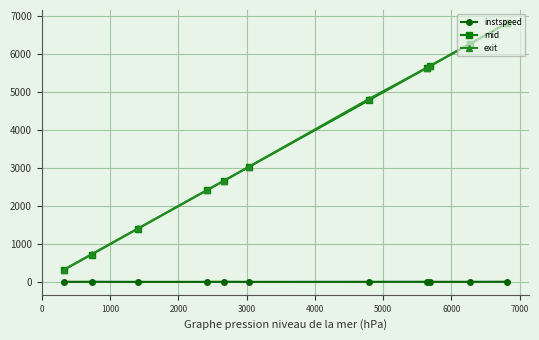

Which series has the widest spread of values?

mid